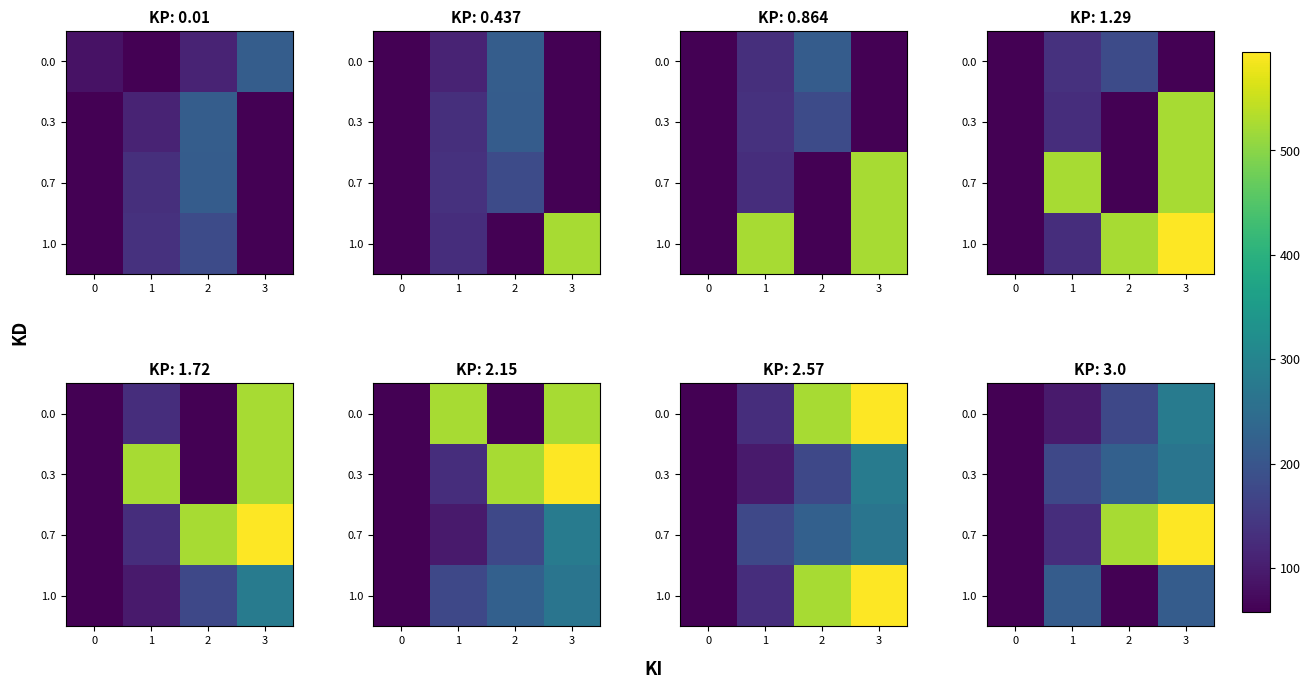

Is the value of 0.3 at 0 greater than the value of 0.7 at 2?

No